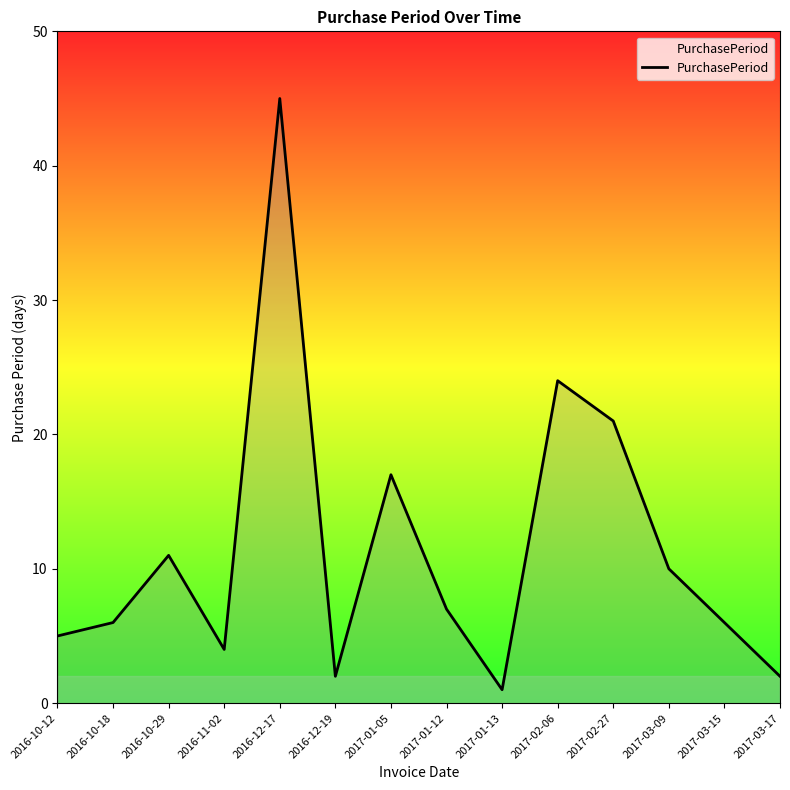

Which category has the highest value across all series?

2016-12-17